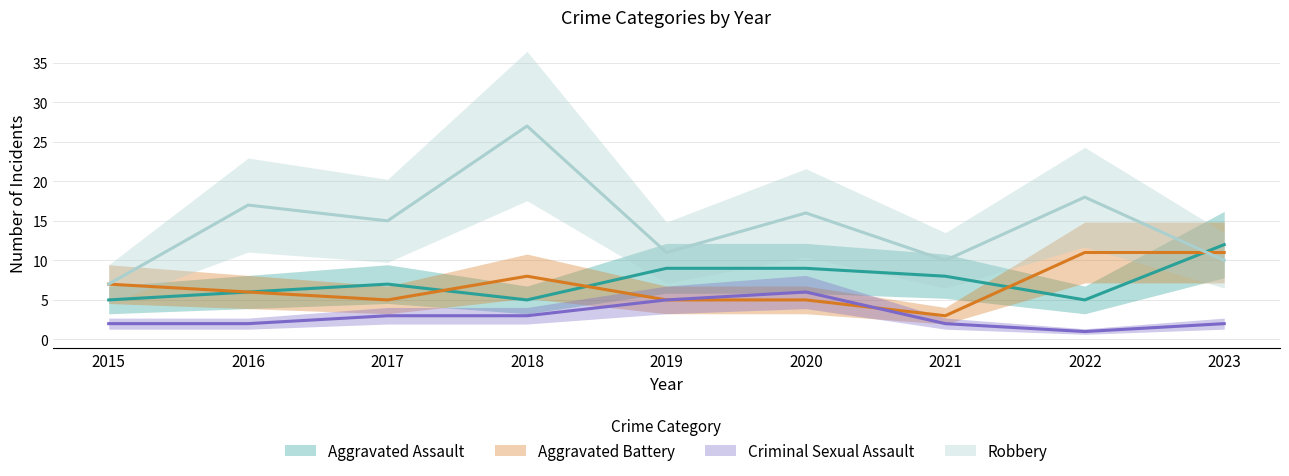

Which series has the widest spread of values?

Robbery